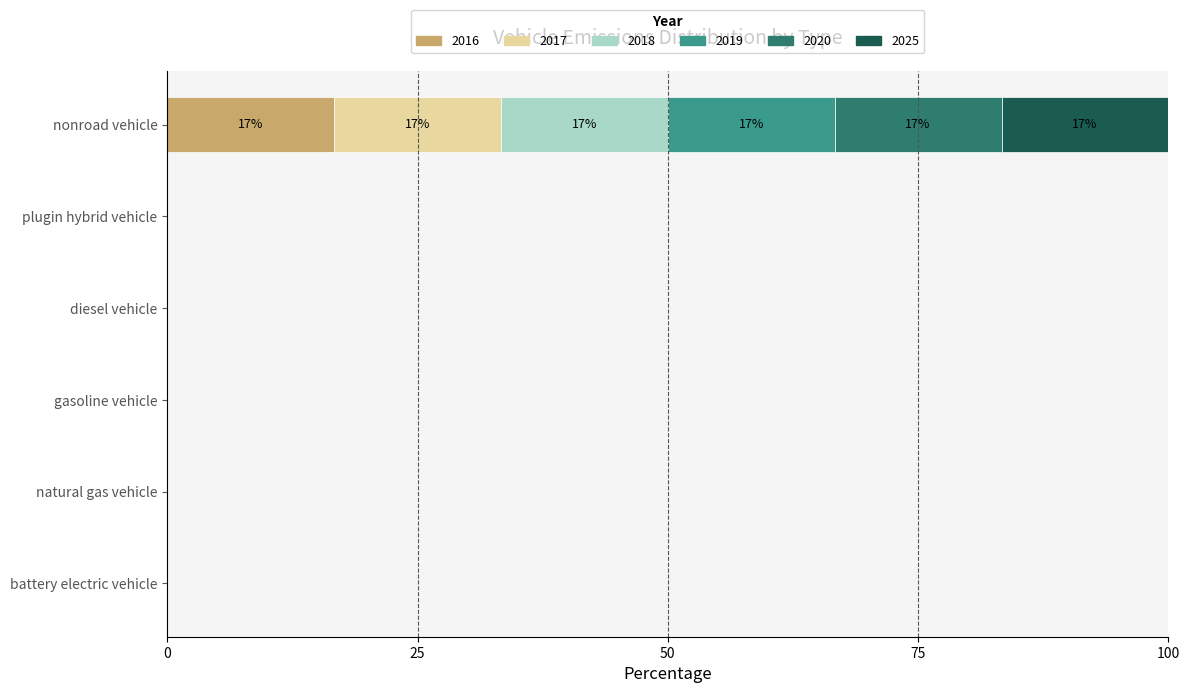

What are all the series names shown in the legend?

2016, 2017, 2018, 2019, 2020, 2025